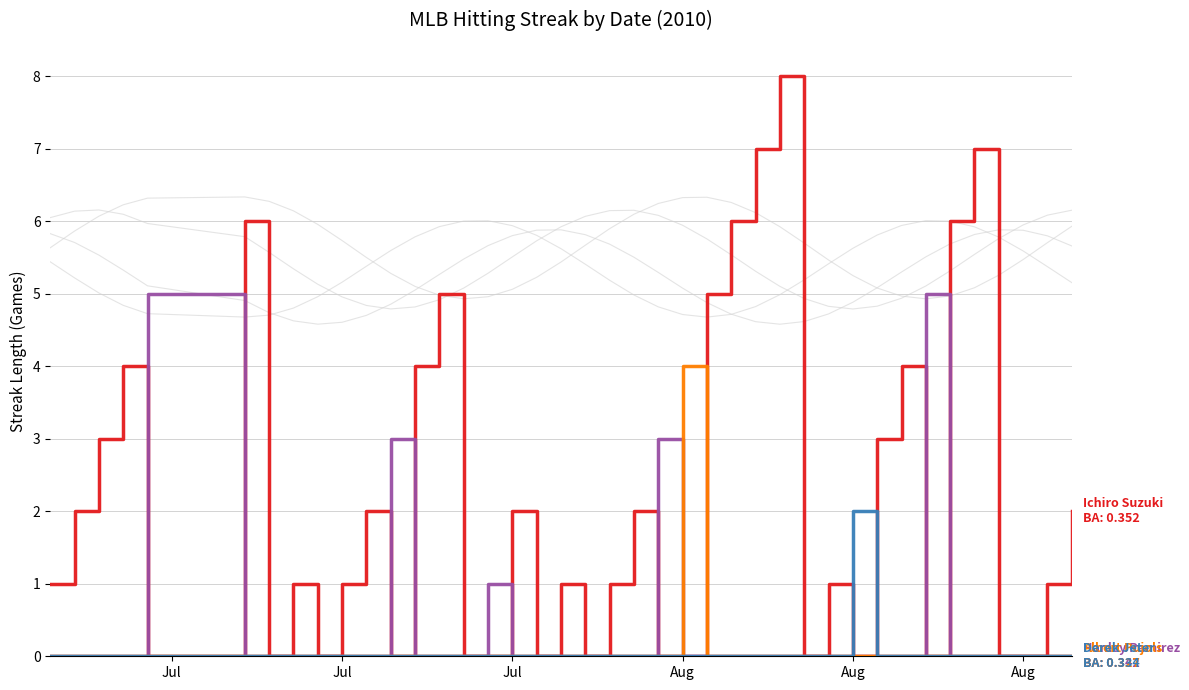

How many Hanley Ramirez values are between 0 and 1?

36